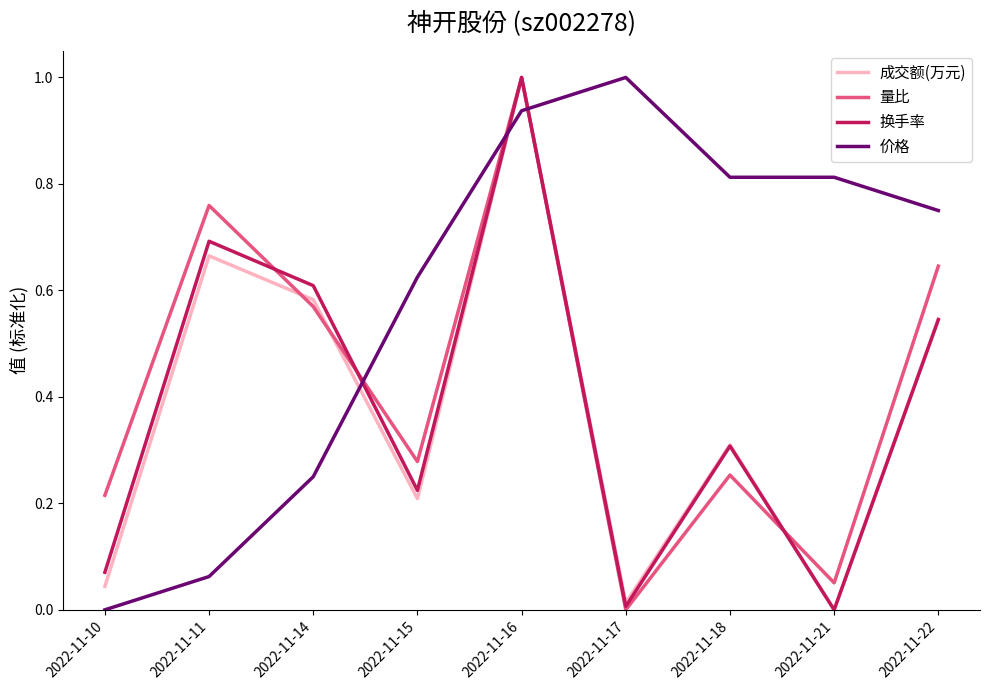

Rank the categories by 量比 value from highest to lowest.

2022-11-16, 2022-11-11, 2022-11-22, 2022-11-14, 2022-11-15, 2022-11-18, 2022-11-10, 2022-11-21, 2022-11-17